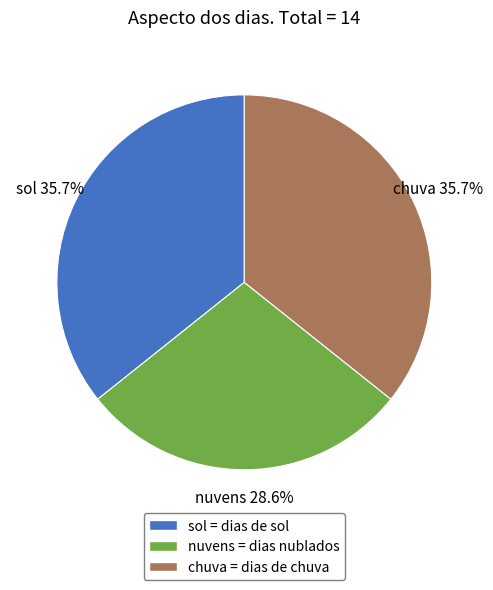

What percentage do nuvens and chuva together represent?

64.3%